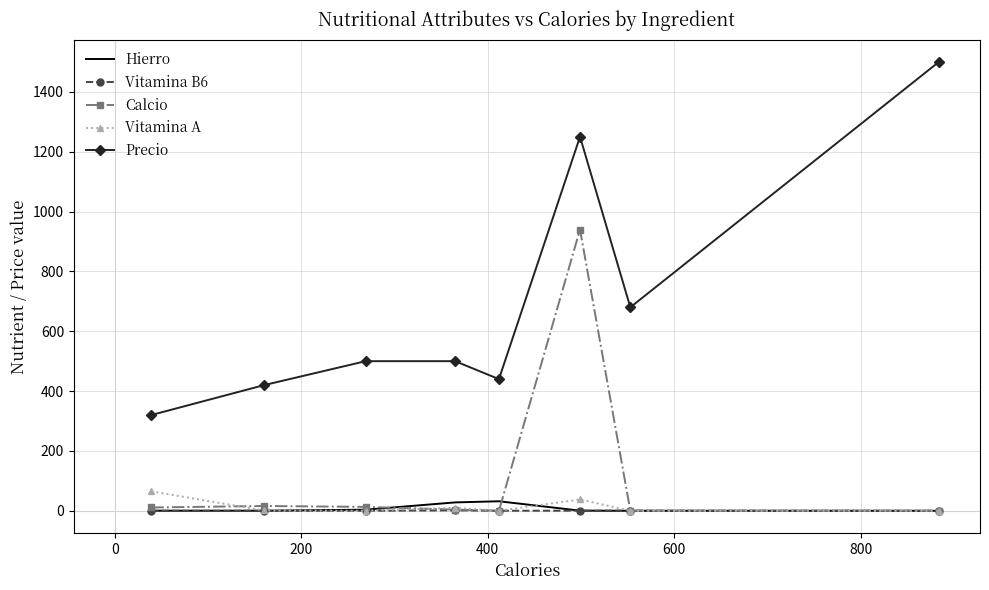

Which series has the widest spread of values?

Precio